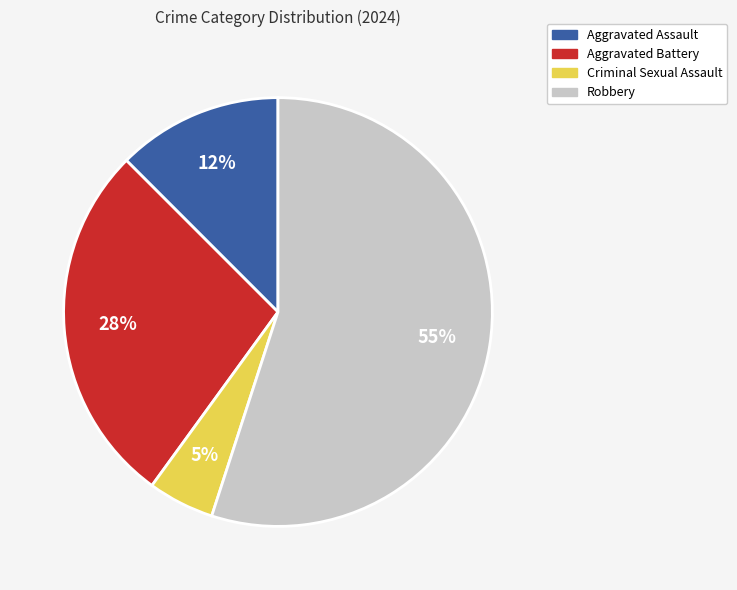

The Aggravated Assault slice represents 12% of the pie. True or false?

True